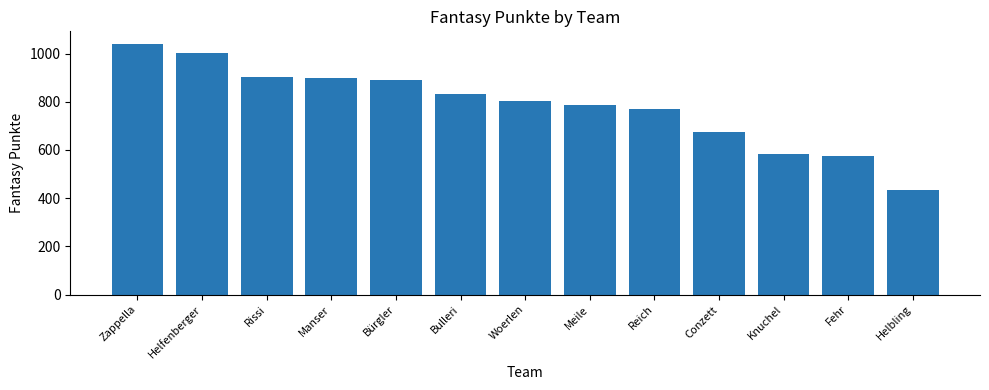

The chart shows a value of 1610 at Rissi. True or false?

False